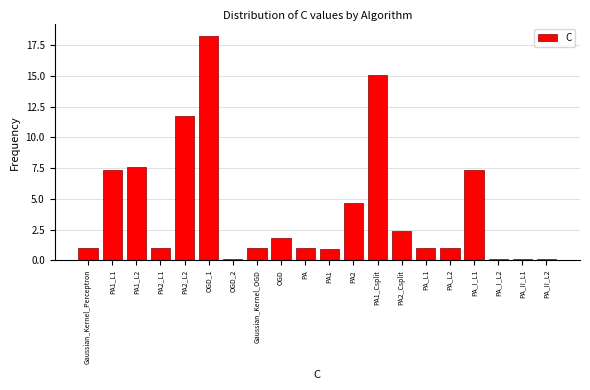

Reading left to right, transcribe all the data shown in this chart.

Gaussian_Kernel_Perceptron=1.0	PA1_L1=7.4	PA1_L2=7.6	PA2_L1=1.0	PA2_L2=11.8	OGD_1=18.3	OGD_2=0.1	Gaussian_Kernel_OGD=1.0	OGD=1.8	PA=1.0	PA1=0.9	PA2=4.7	PA1_Csplit=15.1	PA2_Csplit=2.4	PA_L1=1.0	PA_L2=1.0	PA_I_L1=7.4	PA_I_L2=0.1	PA_II_L1=0.1	PA_II_L2=0.1